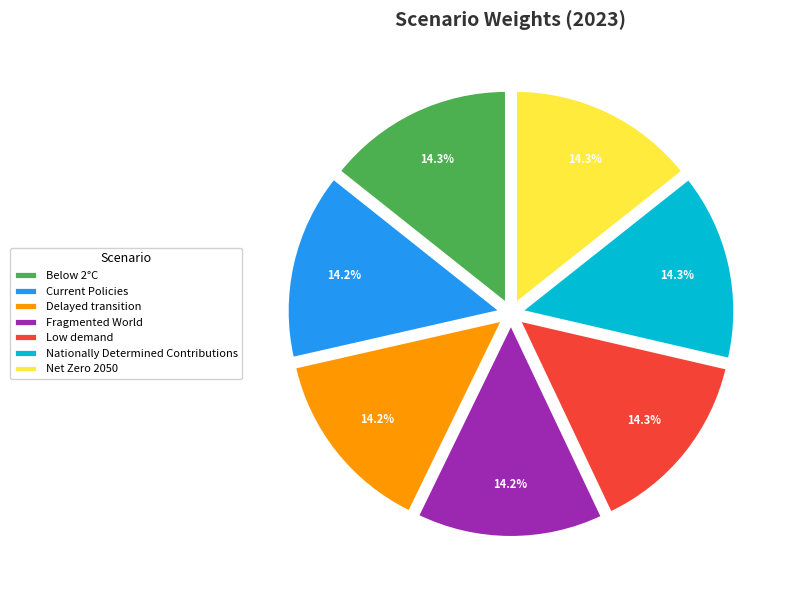

Is it true that Net Zero 2050 is 14% of the pie?

True